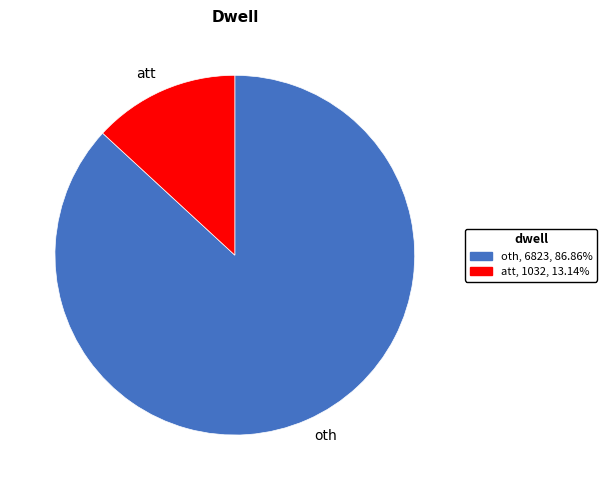

Between att and oth, which is larger?

oth